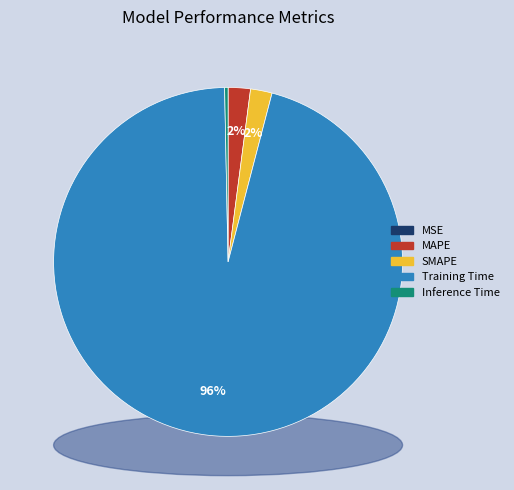

Which category has the smallest portion of the pie?

MSE